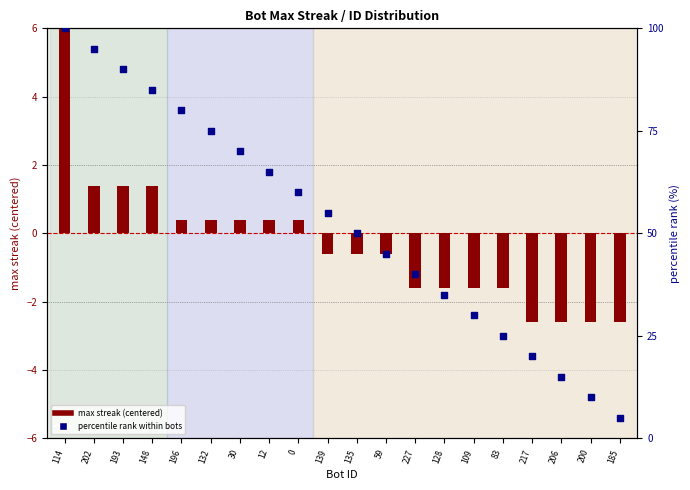

What are all the series names shown in the legend?

max streak (centered), percentile rank within bots